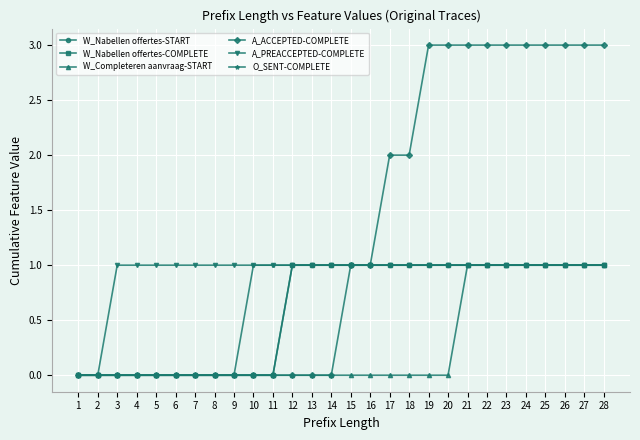

What is the sum of all A_ACCEPTED-COMPLETE values?

36